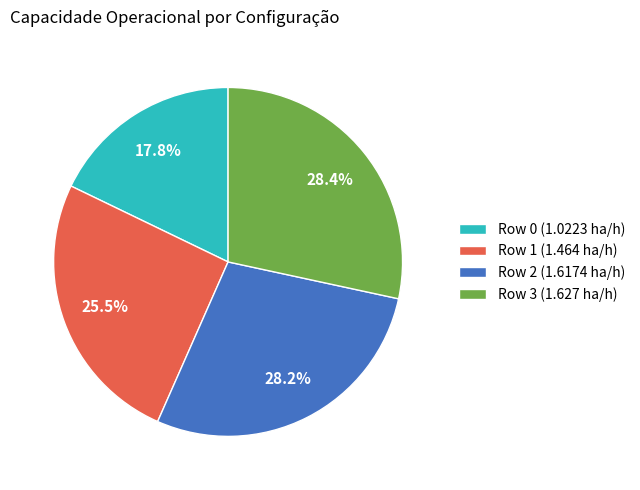

To the nearest percent, what is the difference between the largest and smallest slice percentages?

11%